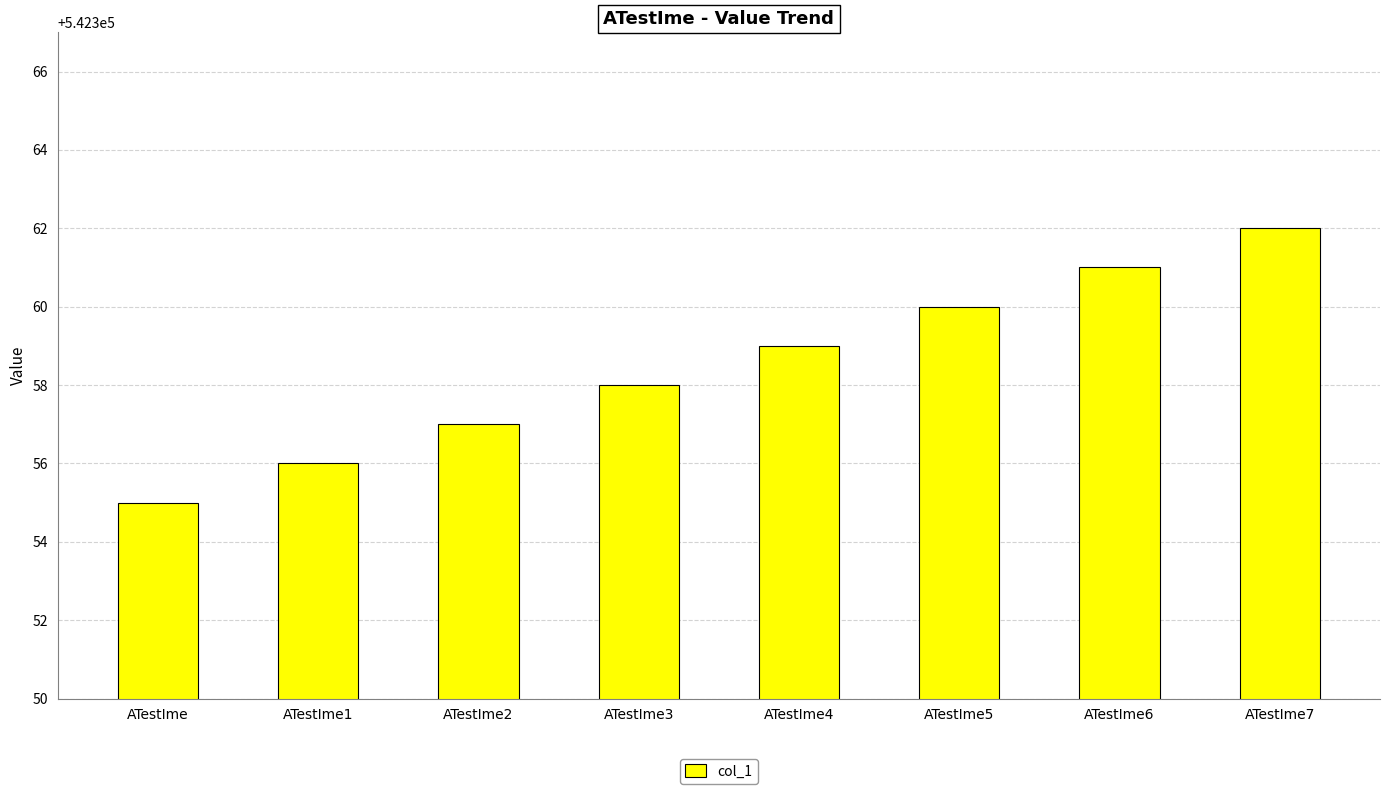

List the labels in order of value, smallest first.

ATestIme, ATestIme1, ATestIme2, ATestIme3, ATestIme4, ATestIme5, ATestIme6, ATestIme7